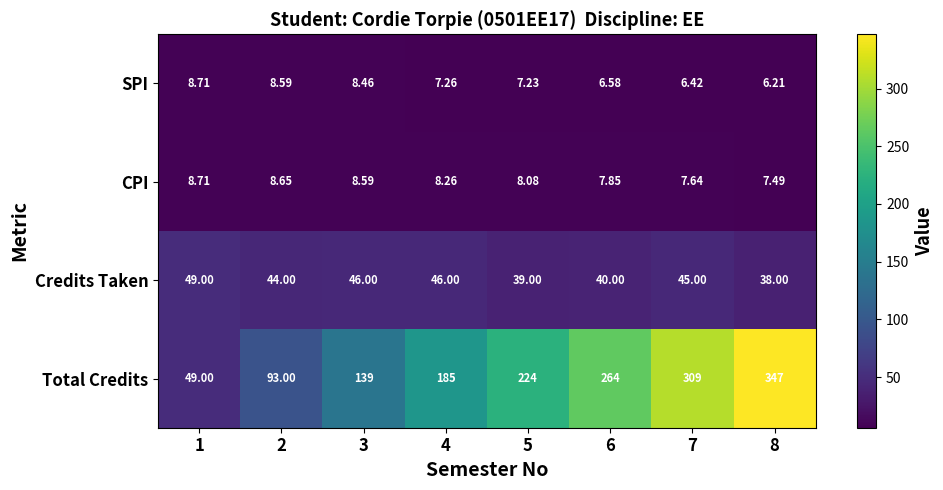

Rank the series at 2 from highest to lowest value.

Total Credits, Credits Taken, CPI, SPI